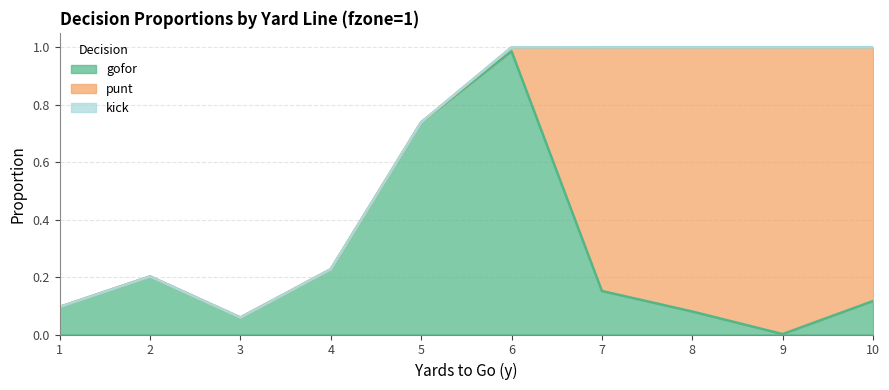

What are all the series names shown in the legend?

gofor, punt, kick